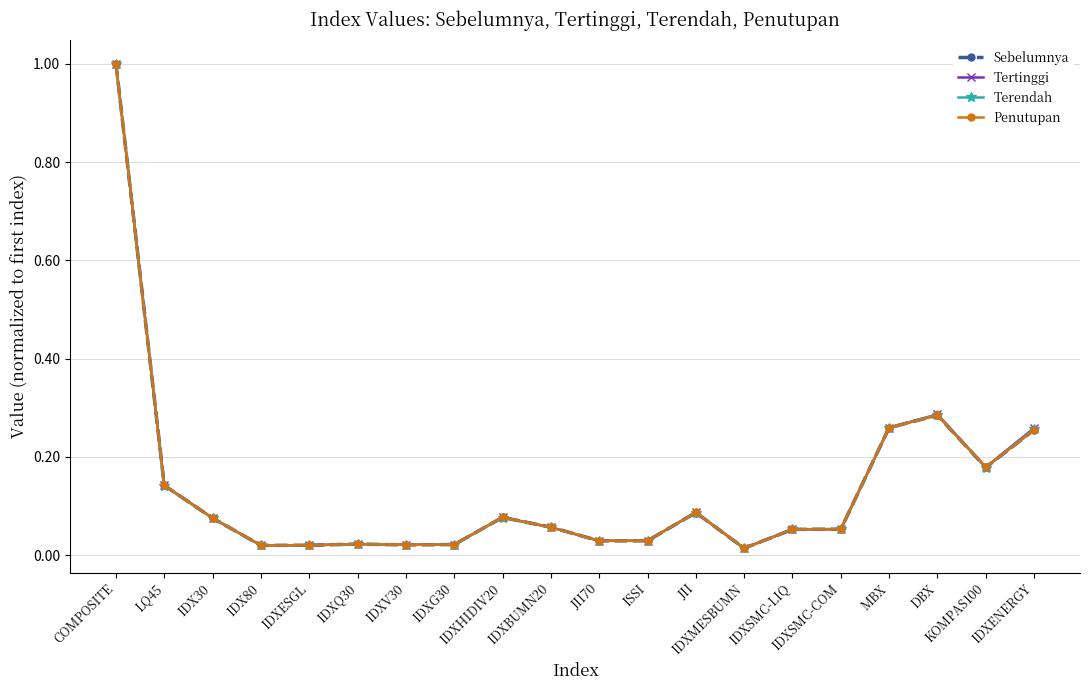

True or false: Tertinggi has more than 1 points higher than both neighbors.

True